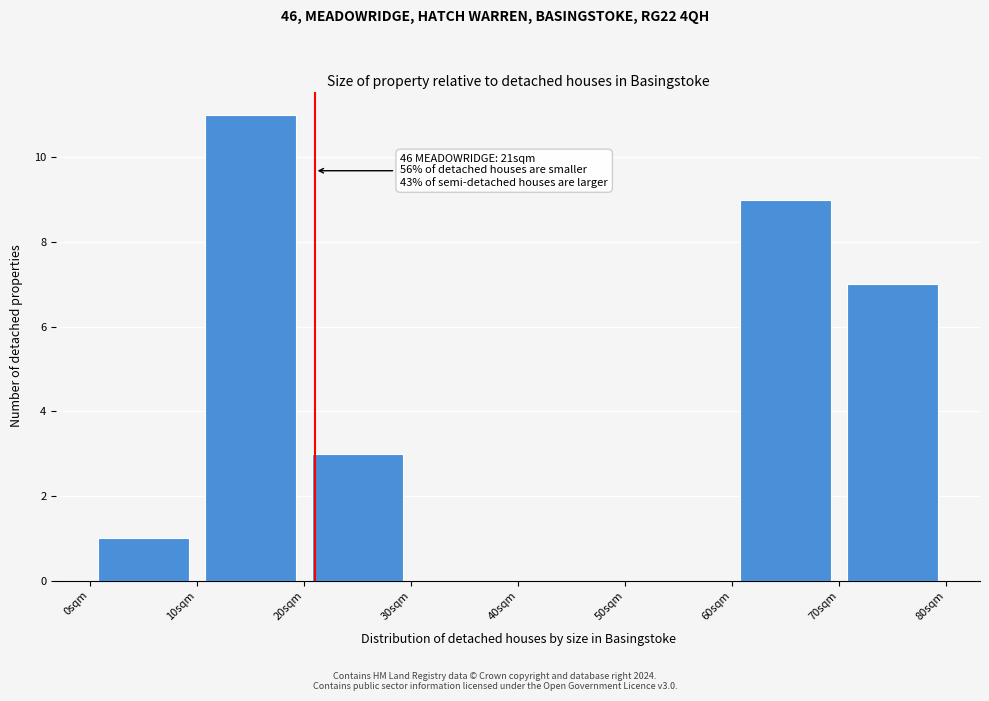

Over which range of the x-axis is the bar tallest?

10 to 20